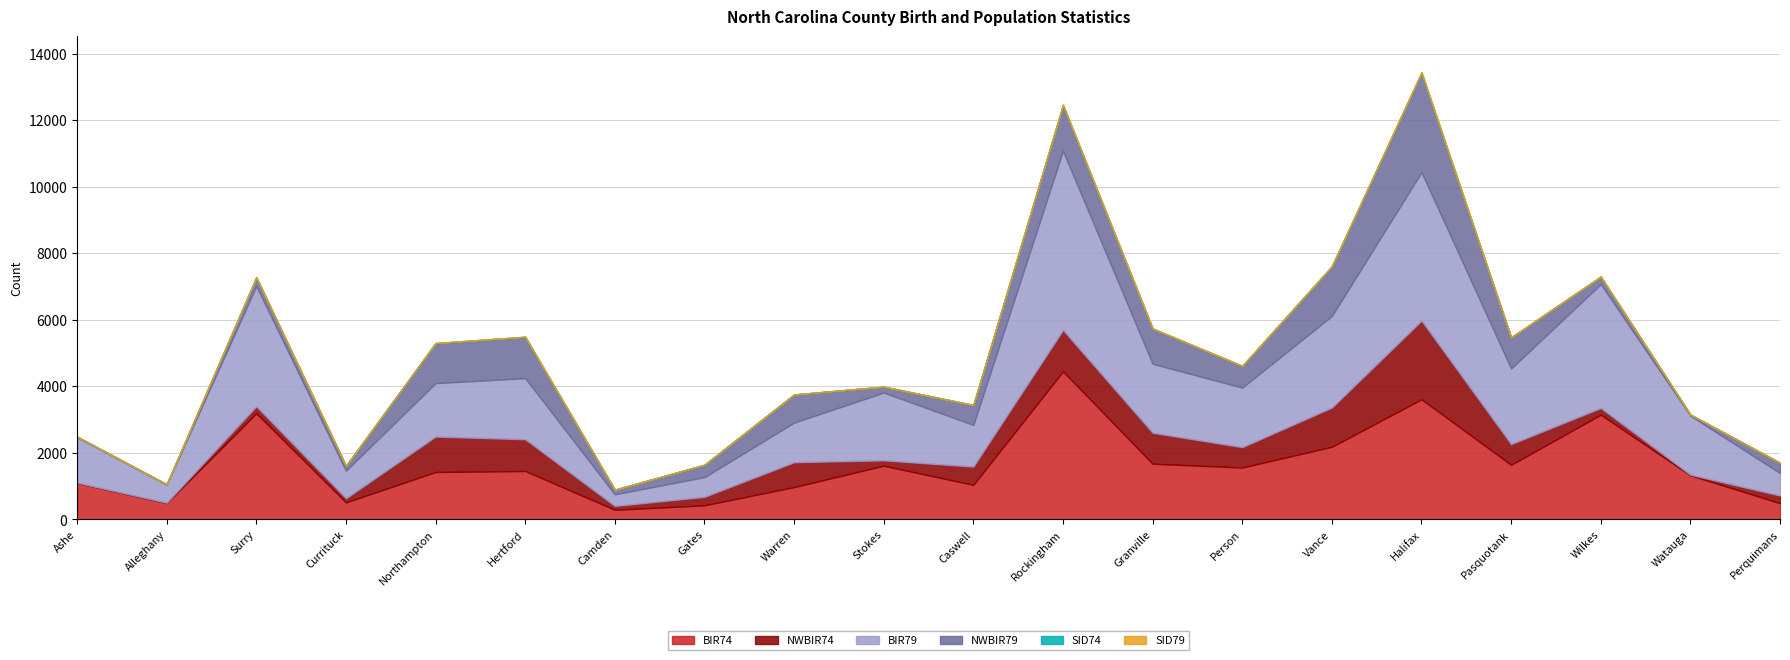

Rank the series at Currituck from highest to lowest value.

BIR79, BIR74, NWBIR79, NWBIR74, SID79, SID74